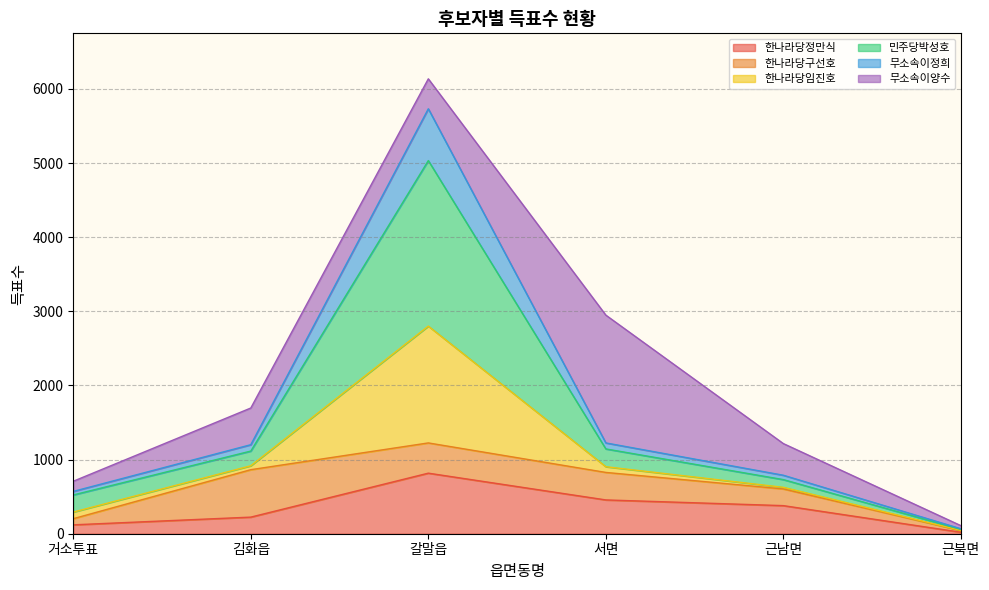

True or false: 한나라당임진호 and 한나라당정만식 intersect in this chart.

False